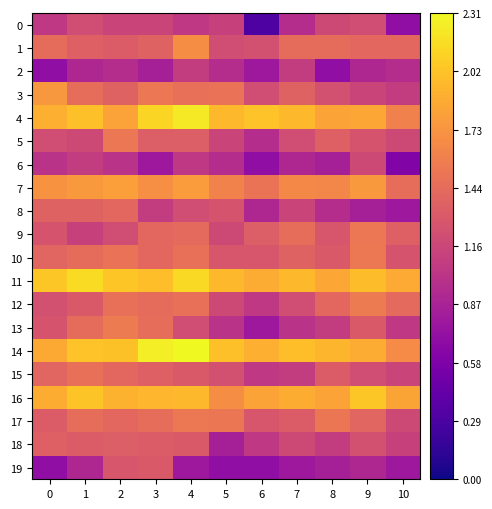

Rank the series by their maximum value, from lowest to highest.

2, 6, 0, 19, 18, 8, 15, 5, 9, 10, 17, 12, 13, 1, 3, 7, 16, 11, 4, 14